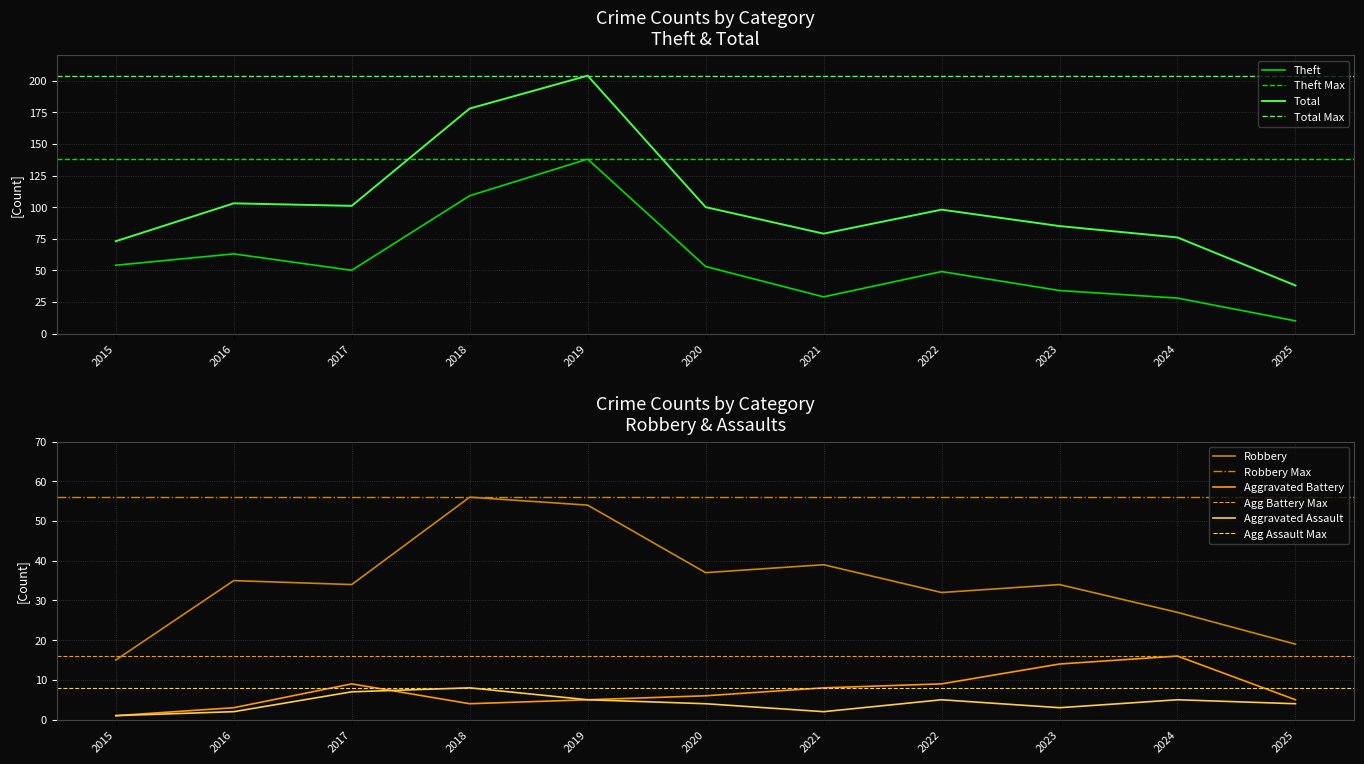

What is the difference between the second highest and second lowest values in the Aggravated Battery series?

11